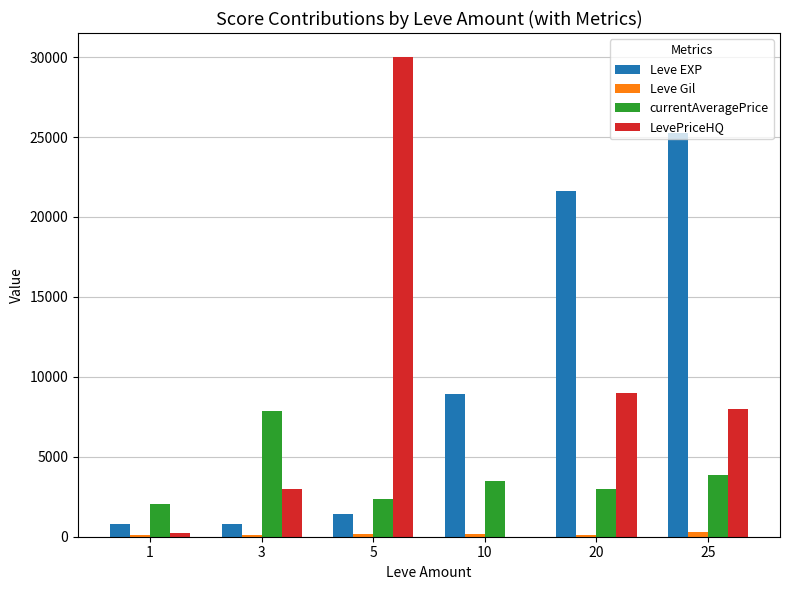

What are all the series names shown in the legend?

Leve EXP, Leve Gil, currentAveragePrice, LevePriceHQ